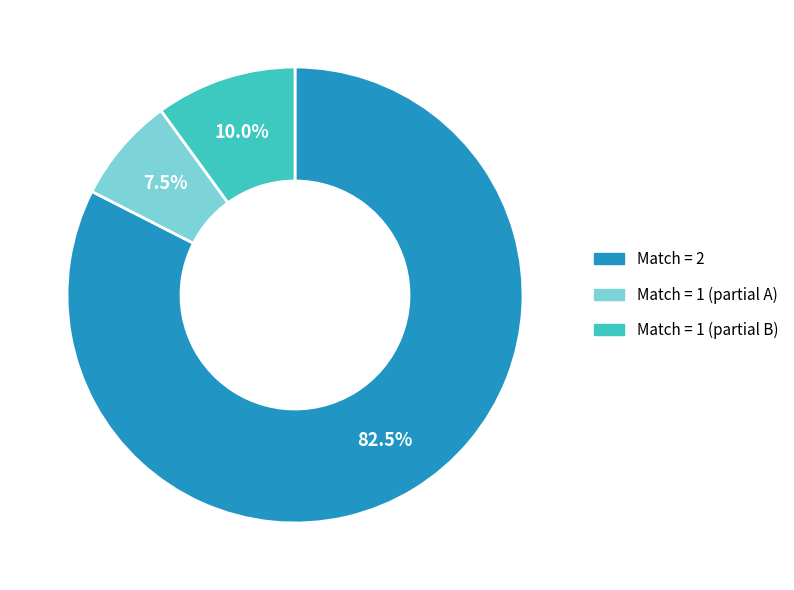

Is there any slice that represents more than half of the pie?

Yes